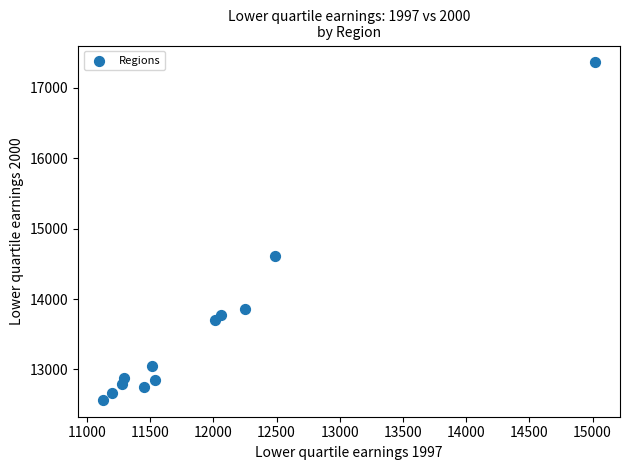

What Y value in the scatter plot is closest to 14964?

14617